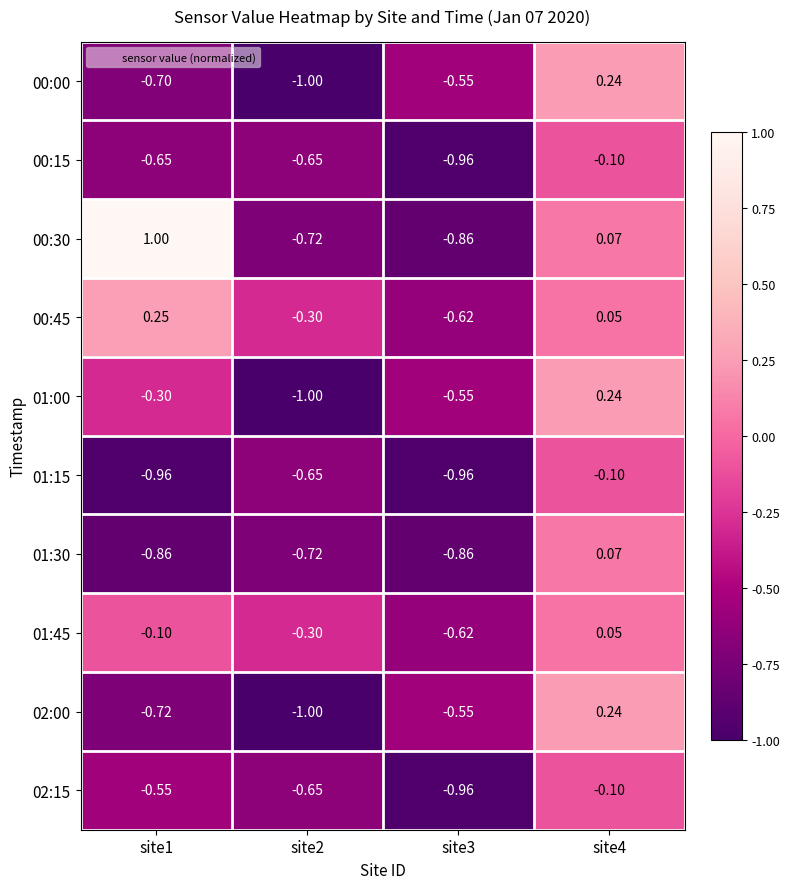

Is the value of 02:15 at site4 greater than the value of 00:00 at site1?

Yes